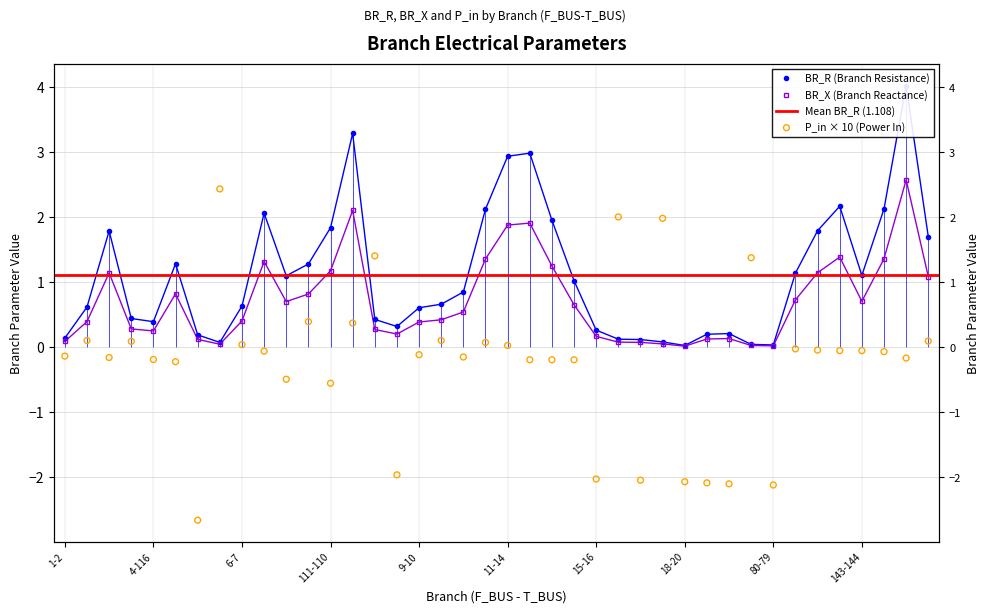

Which series reaches the minimum Y coordinate?

P_in